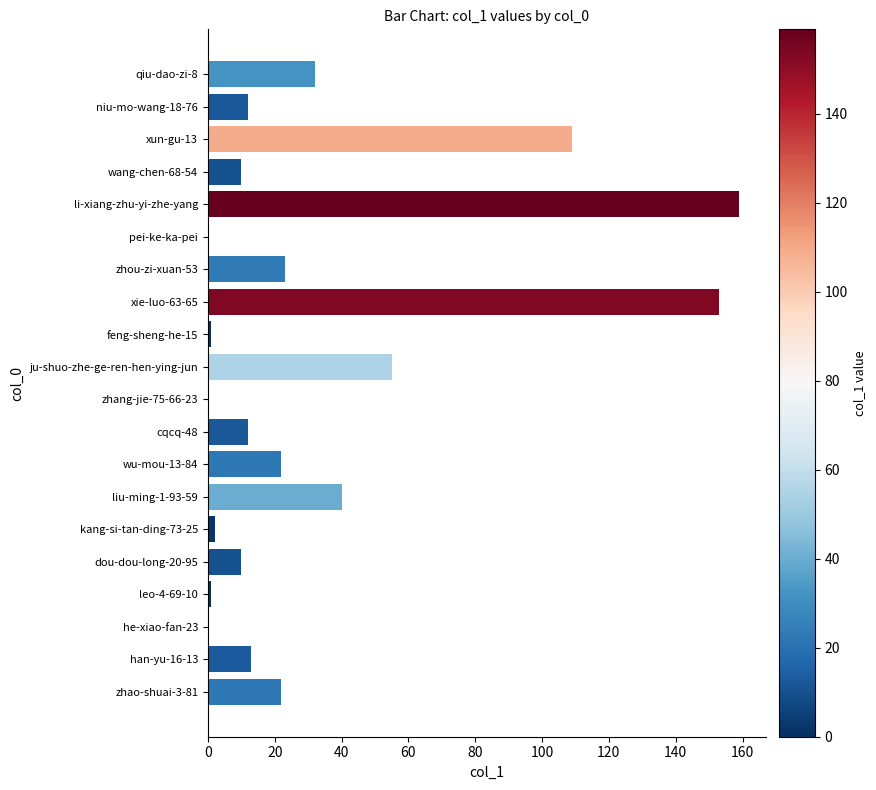

Where is the data nearest to the value 79?

ju-shuo-zhe-ge-ren-hen-ying-jun